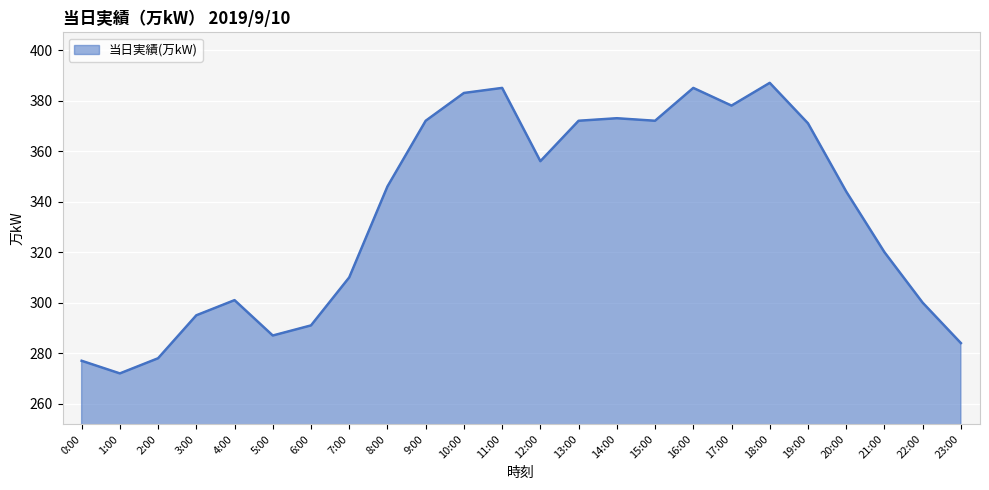

What is the difference between the second highest and minimum values?

113